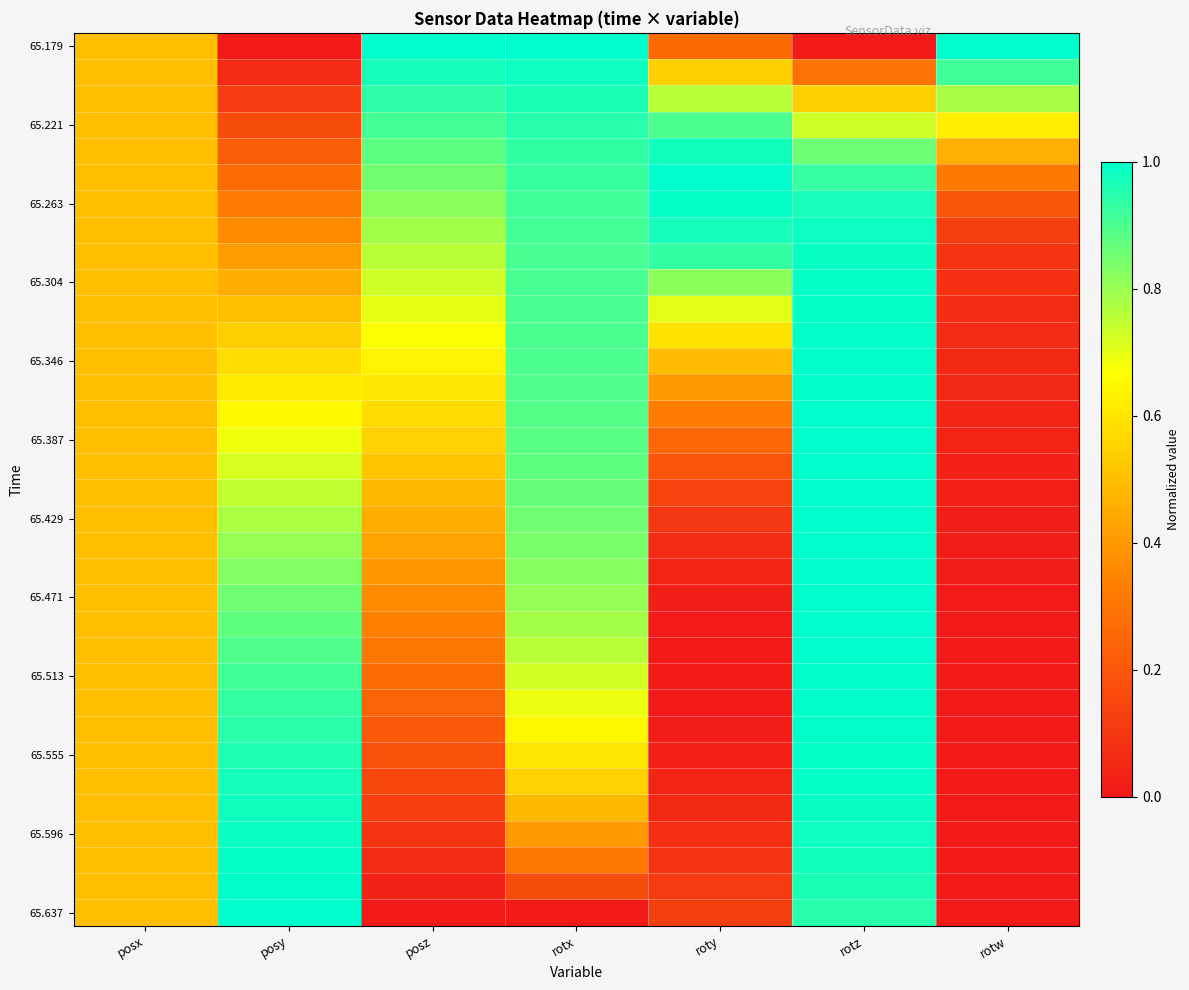

What is the difference between the highest and lowest values at rotz?

1.0